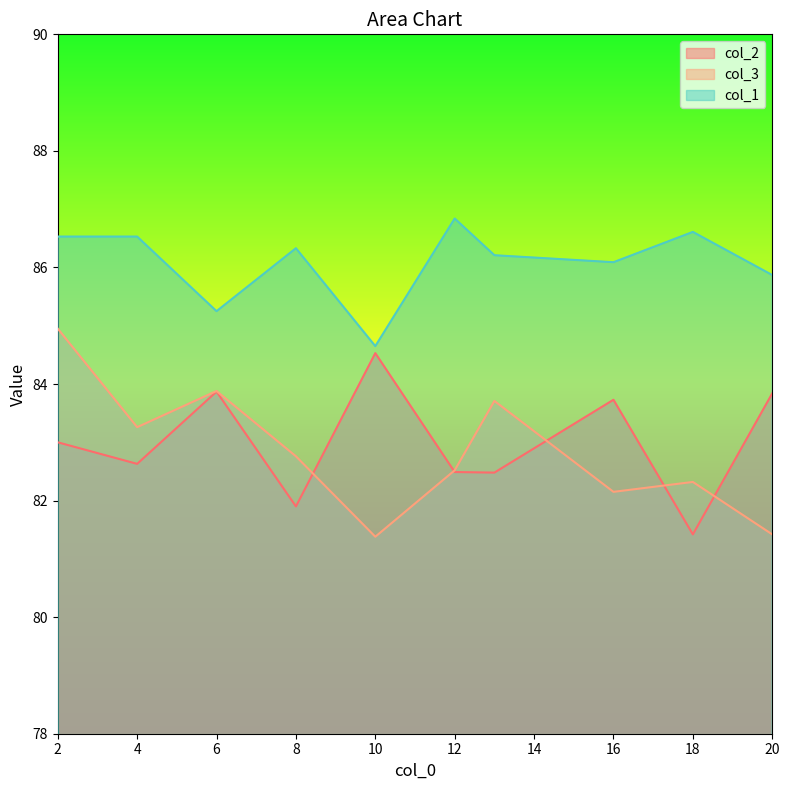

What is the highest value of the col_3 series?

84.9